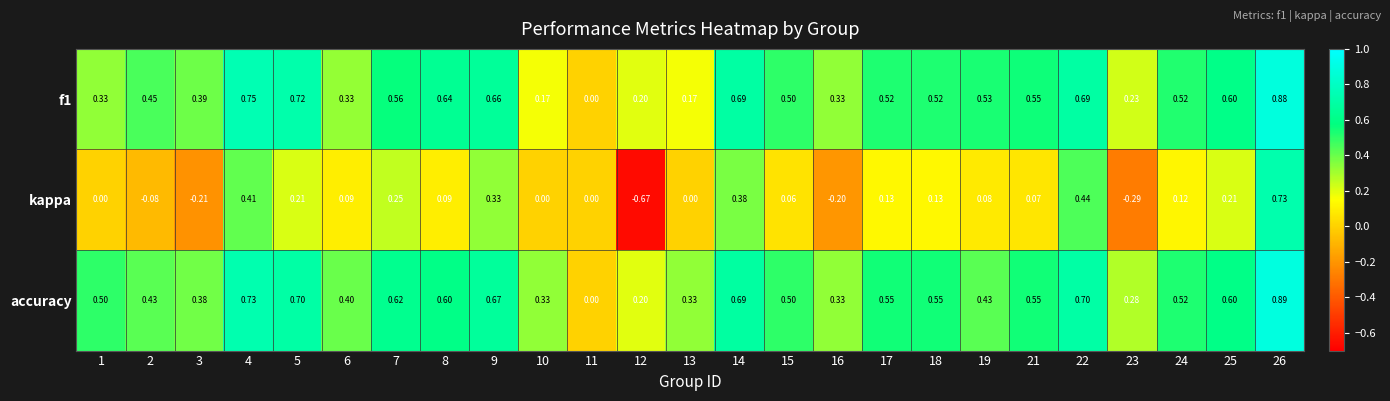

Which series has the largest total across all categories?

accuracy